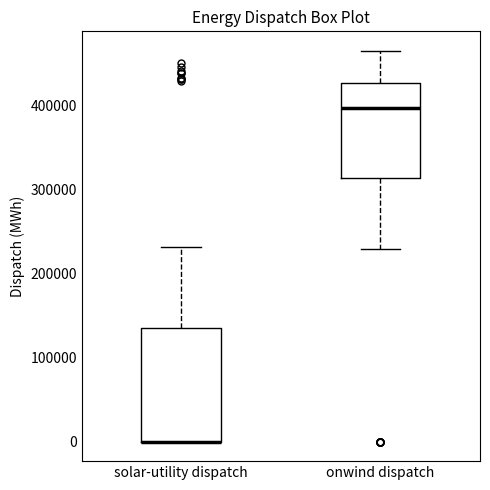

Reading left to right, transcribe this box plot: for each box, give where its median line is, the range the box spans, and where its two whiskers end, as read against the y-axis. The values are not printed on the chart, so give them approximately, as read against the axis.

solar-utility dispatch: median 0 (drawn on the box's lower edge), box 0 to 140000, whiskers 0 to 230000
onwind dispatch: median 400000, box 310000 to 430000, whiskers 230000 to 460000